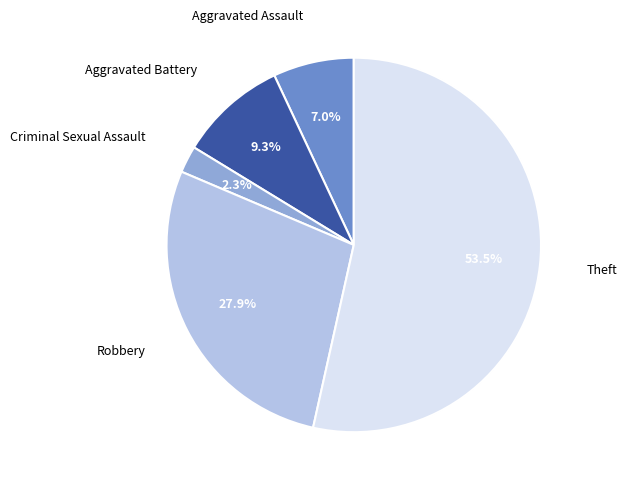

Does any single category account for the majority?

Yes